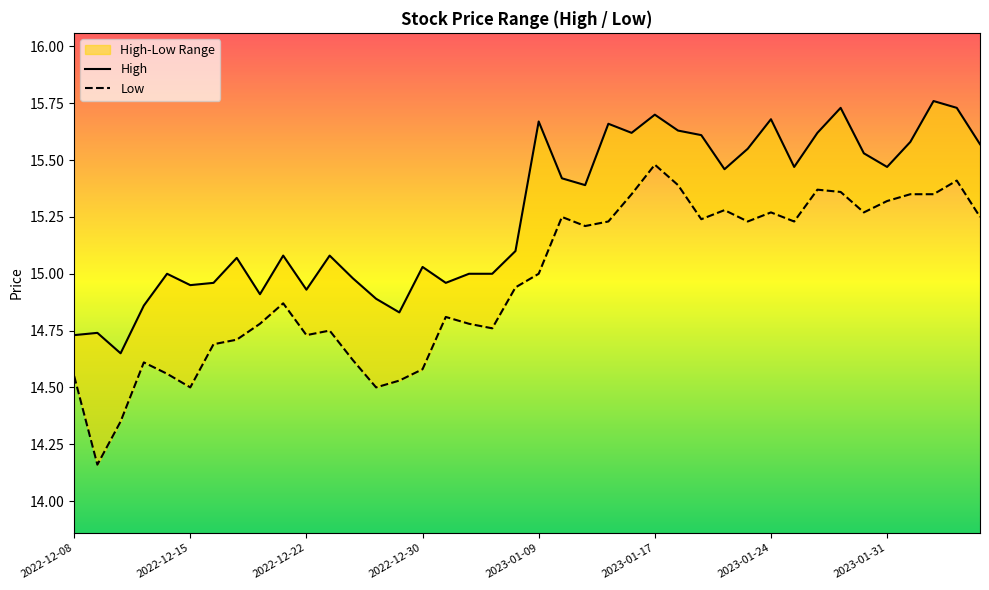

True or false: High has a value of 14.9 at 13.

True